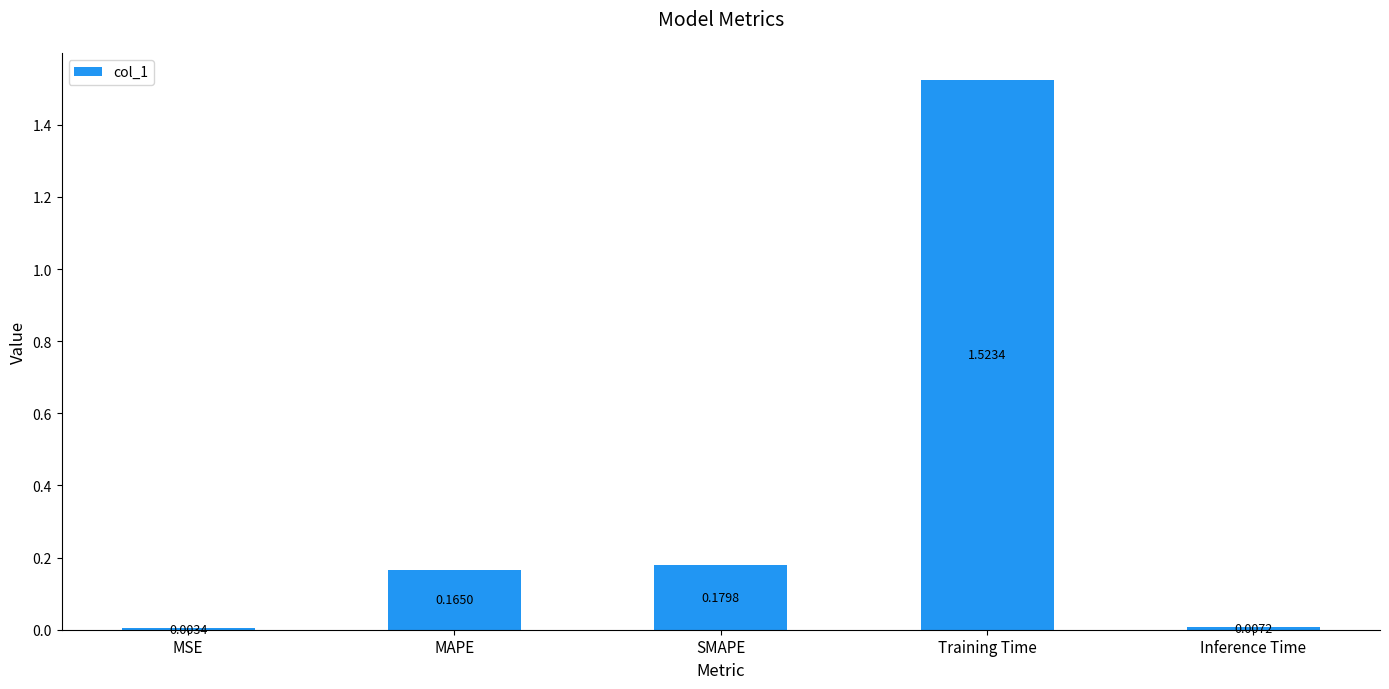

Where is the data nearest to the value 0?

MSE